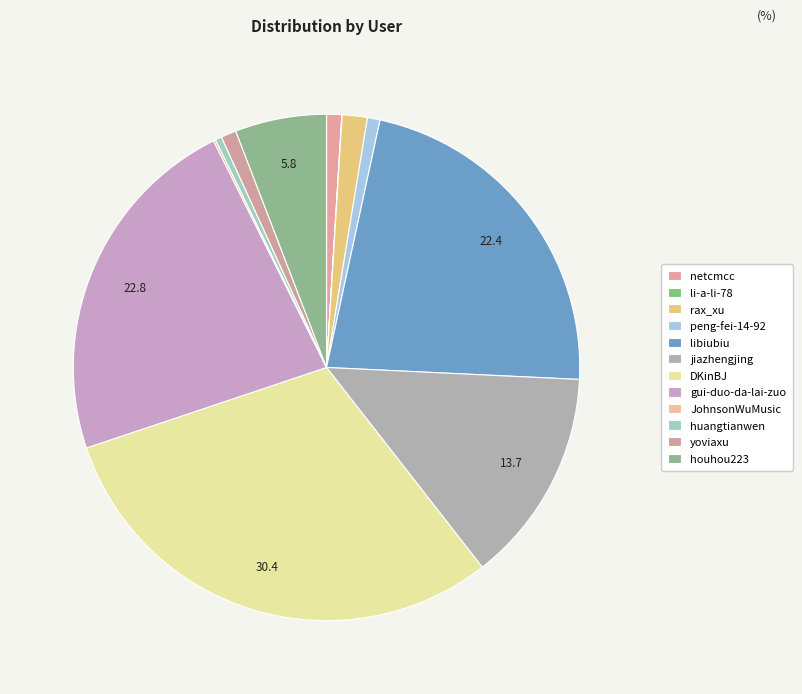

Is it true that peng-fei-14-92 is 11% of the pie?

False